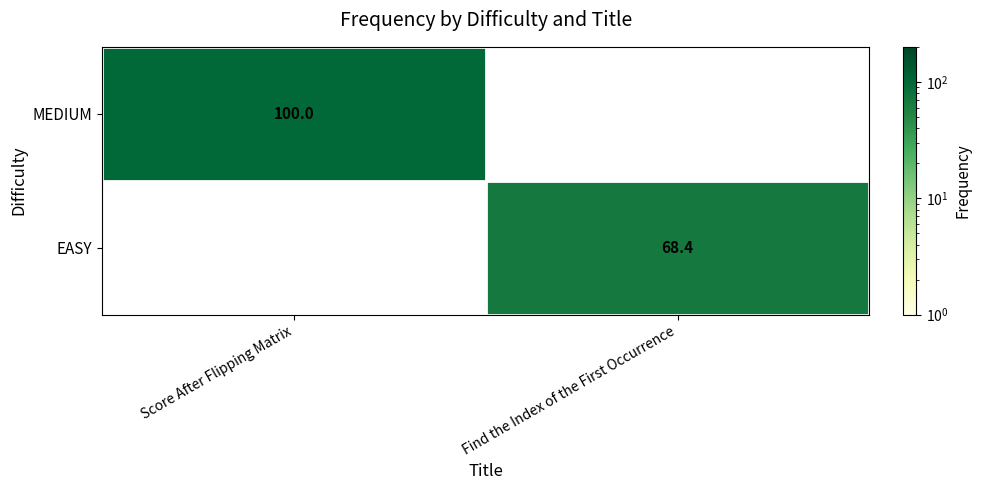

How many categories are shown in the chart?

2